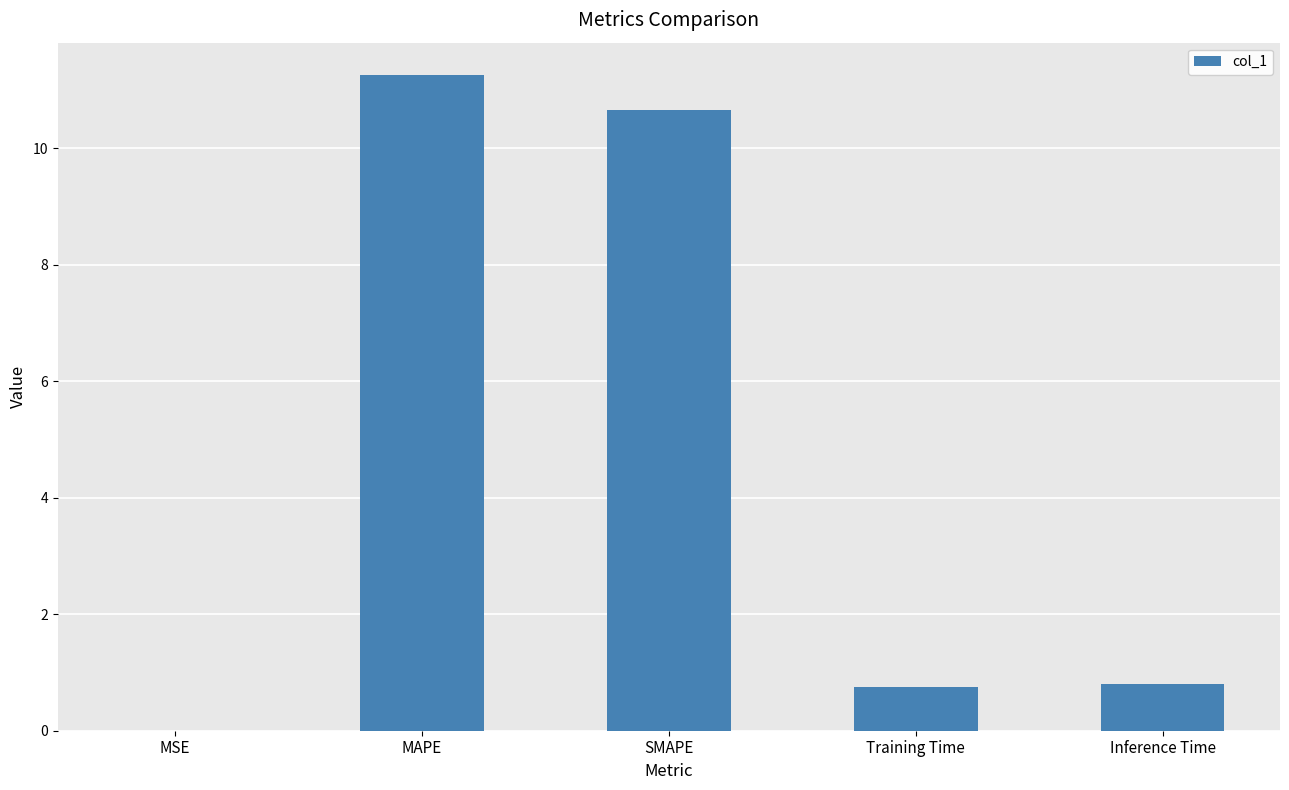

What is the difference between the values at MSE and SMAPE?

10.6